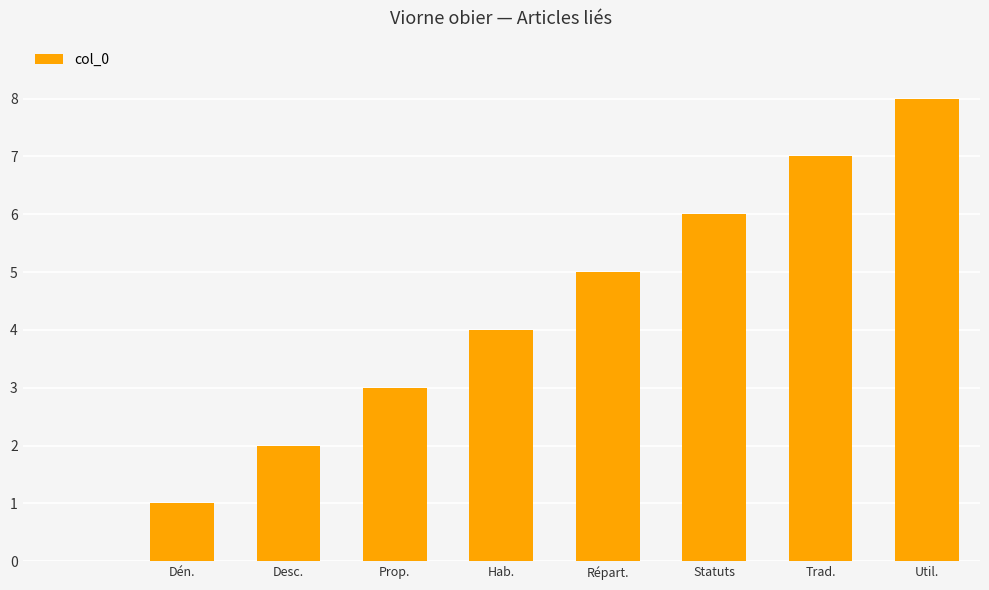

What is the sum of all values?

36